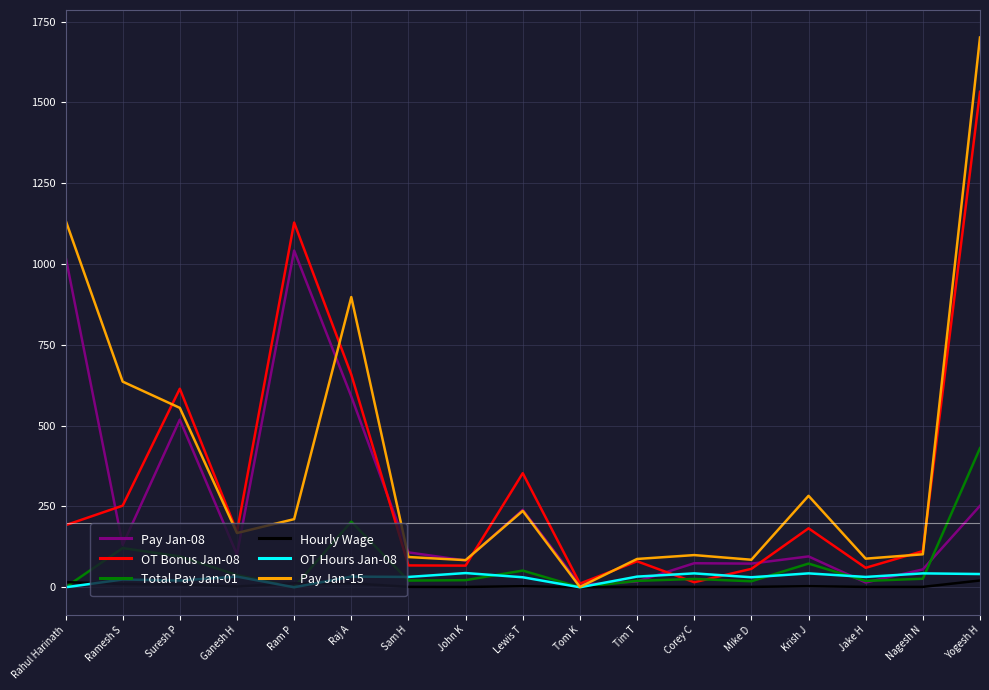

At which category is the sum across all series the highest?

Yogesh H